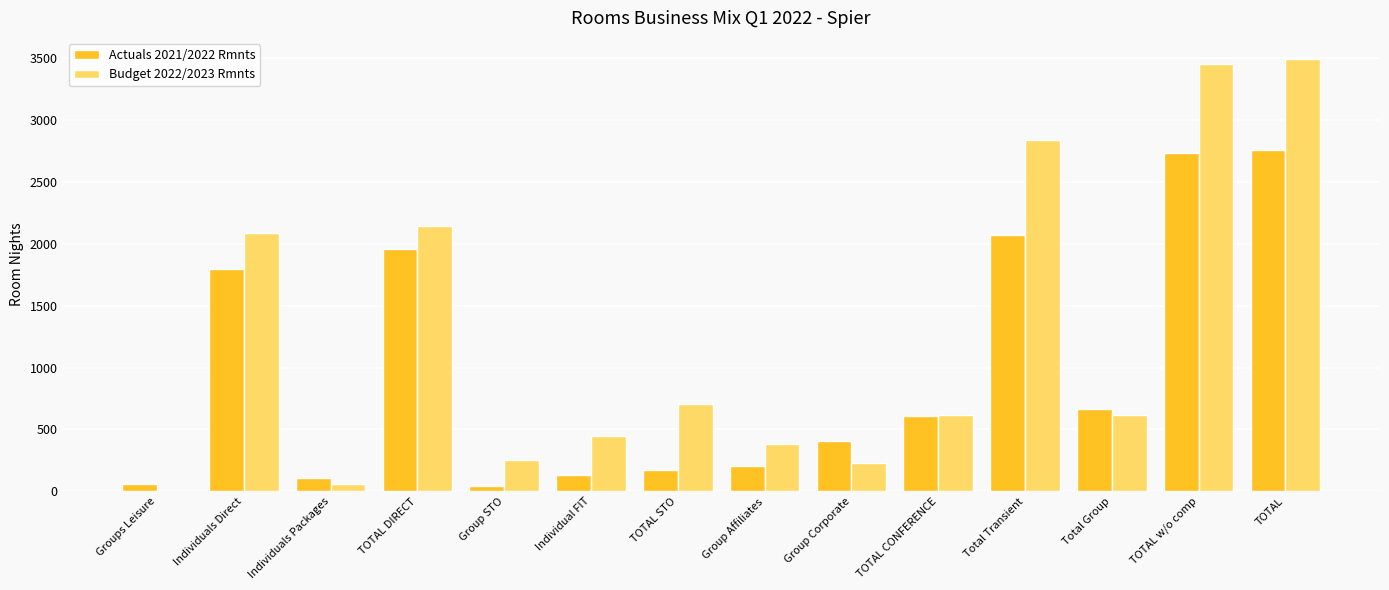

Where is Actuals 2021/2022 Rmnts nearest to the value 1403?

Individuals Direct